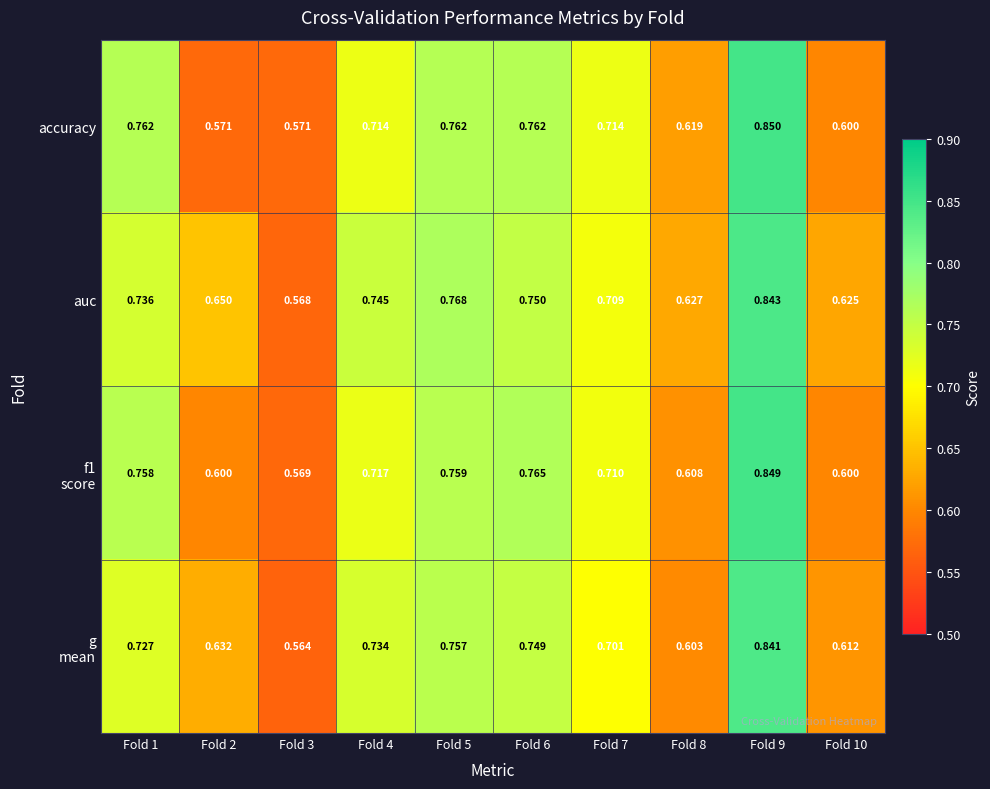

Which series changed the most between Fold 4 and Fold 7?

auc